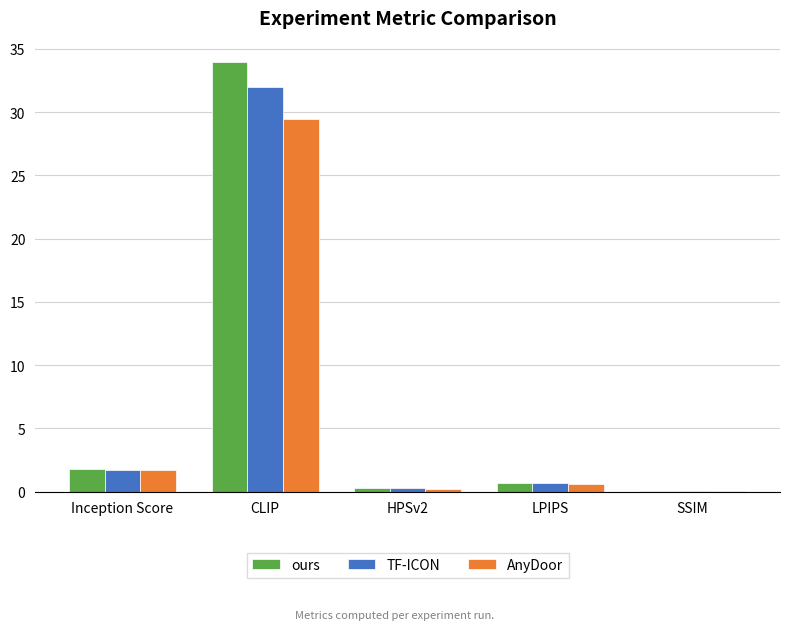

Is the value of ours at SSIM greater than the value of AnyDoor at CLIP?

No